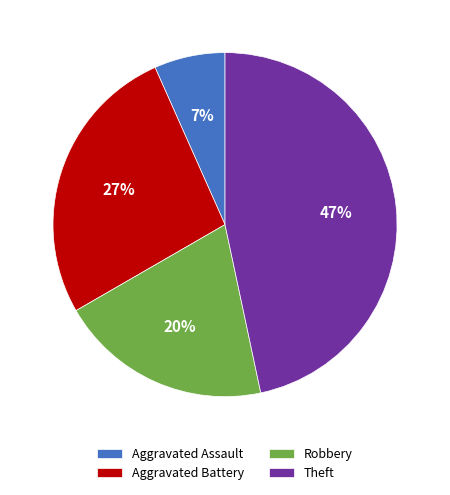

Rank the categories by value from lowest to highest.

Aggravated Assault, Robbery, Aggravated Battery, Theft